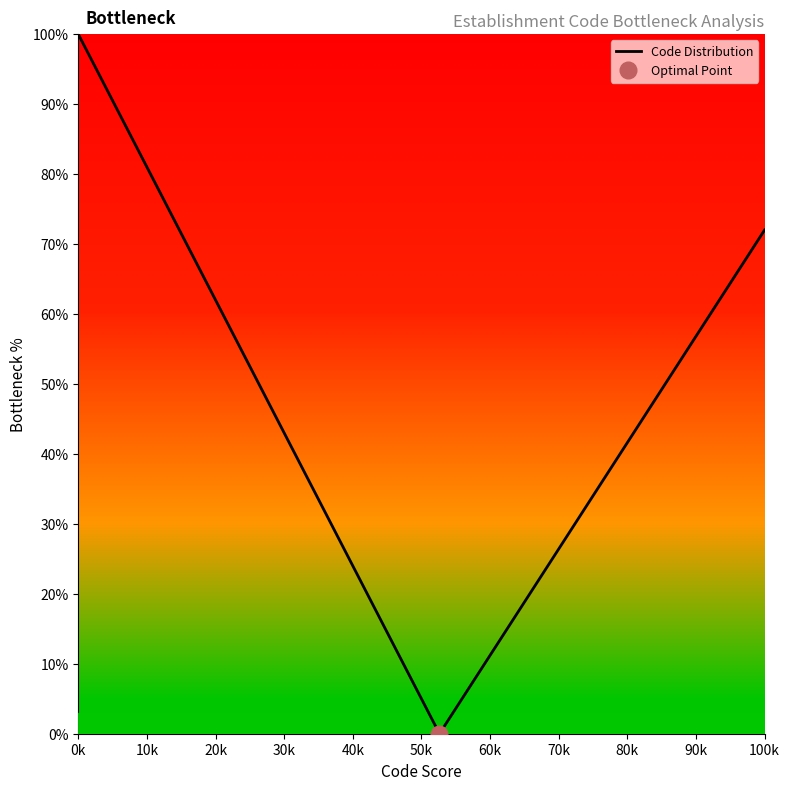

Which category has the highest value in the Code Distribution series?

0k